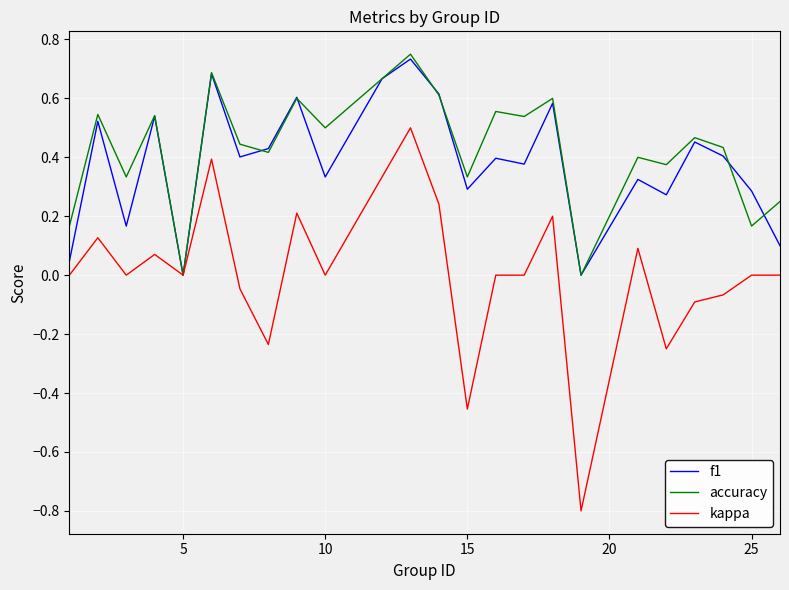

What is the smallest value displayed?

-0.8